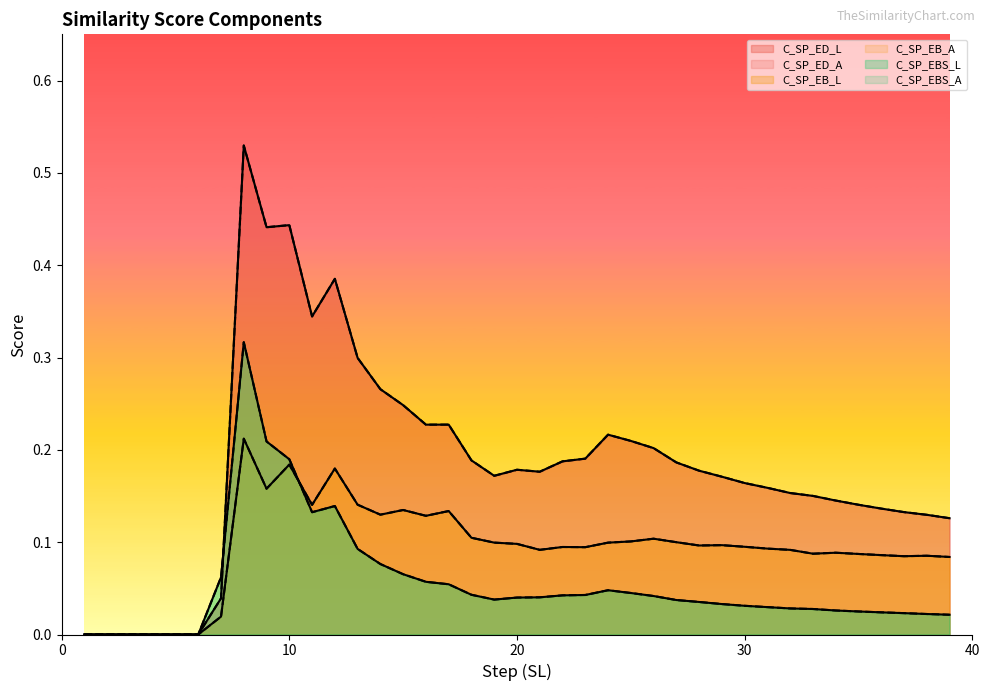

What is the difference between the highest and lowest values at 36?

0.1